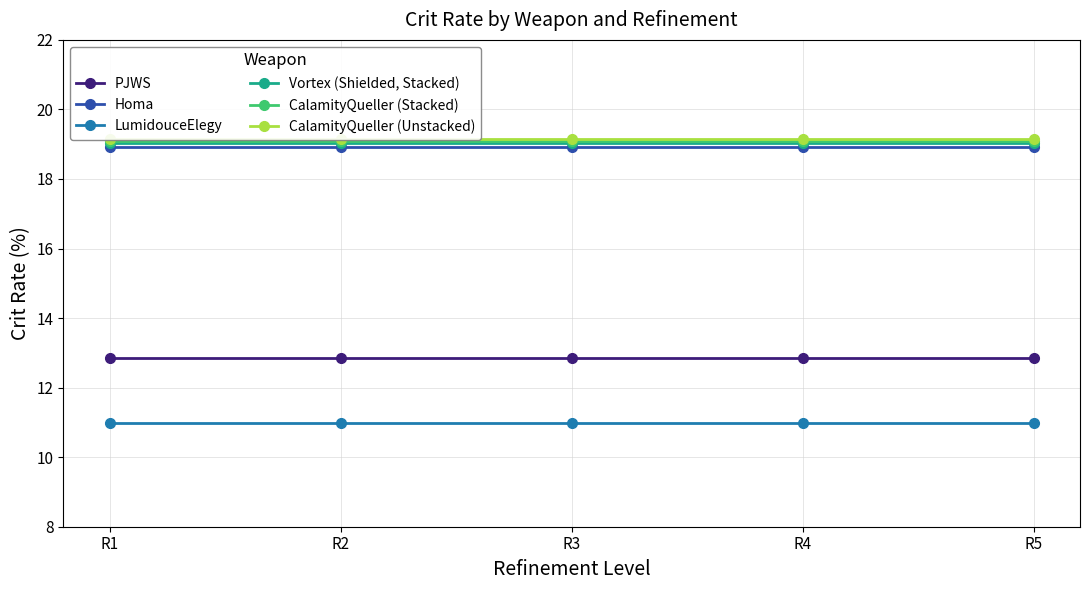

Rank the series by their maximum value, from highest to lowest.

CalamityQueller (Unstacked), CalamityQueller (Stacked), Vortex (Shielded, Stacked), Homa, PJWS, LumidouceElegy